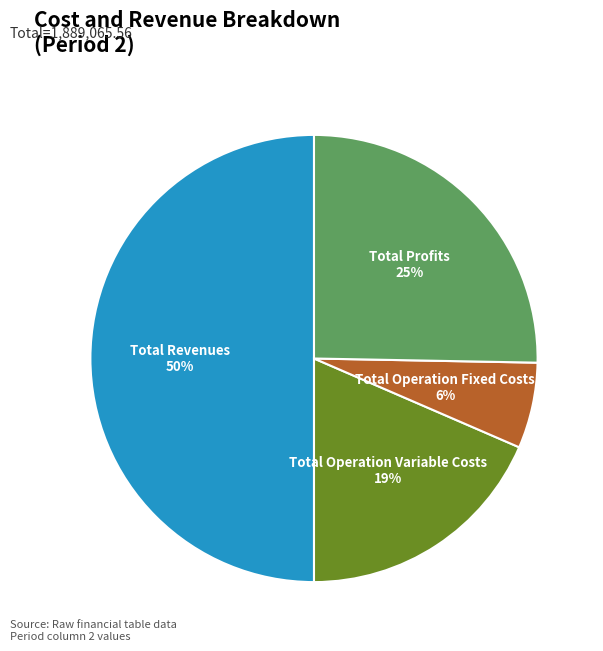

Which category has the biggest portion of the pie?

Total Revenues